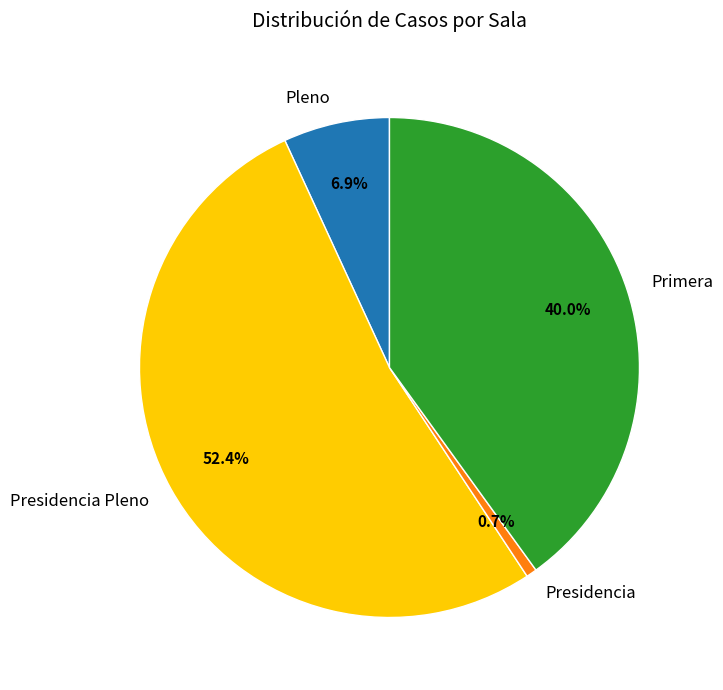

Between Pleno and Primera, which is larger?

Primera